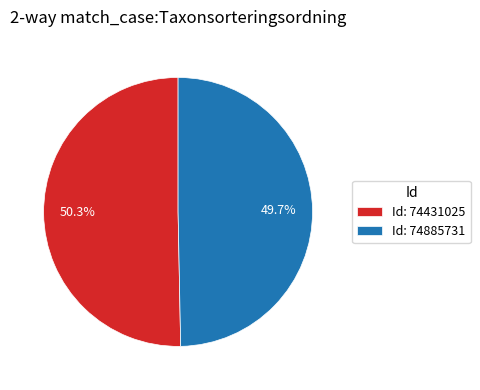

Approximately how many times larger is the value at Id: 74431025 compared to Id: 74885731?

1.0